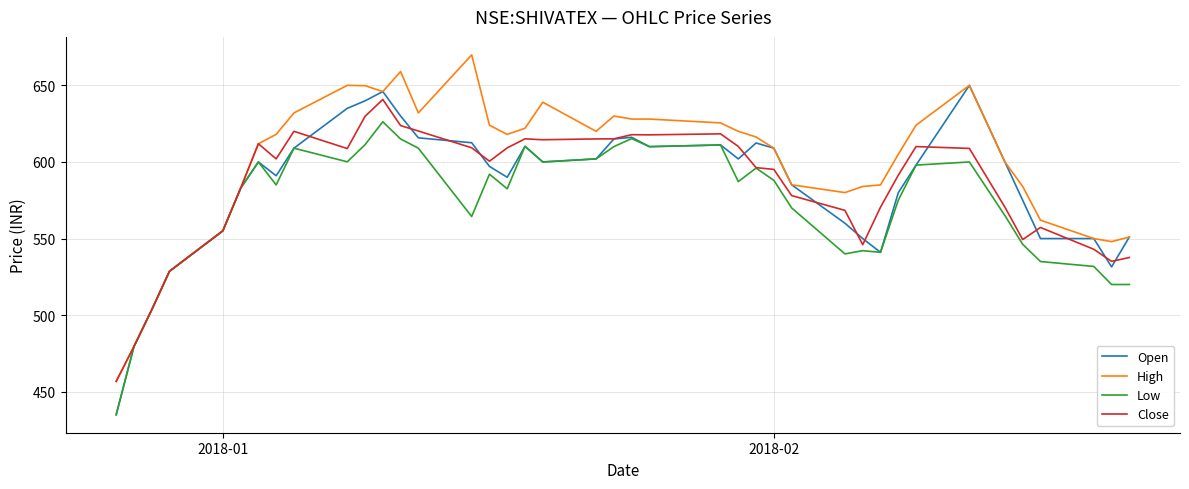

Which series has the largest total across all categories?

High